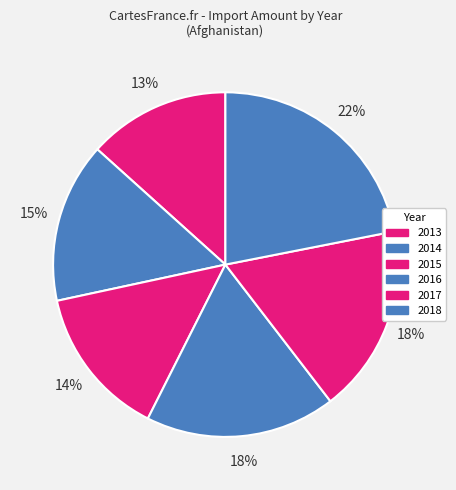

Count the number of slices in the pie.

6